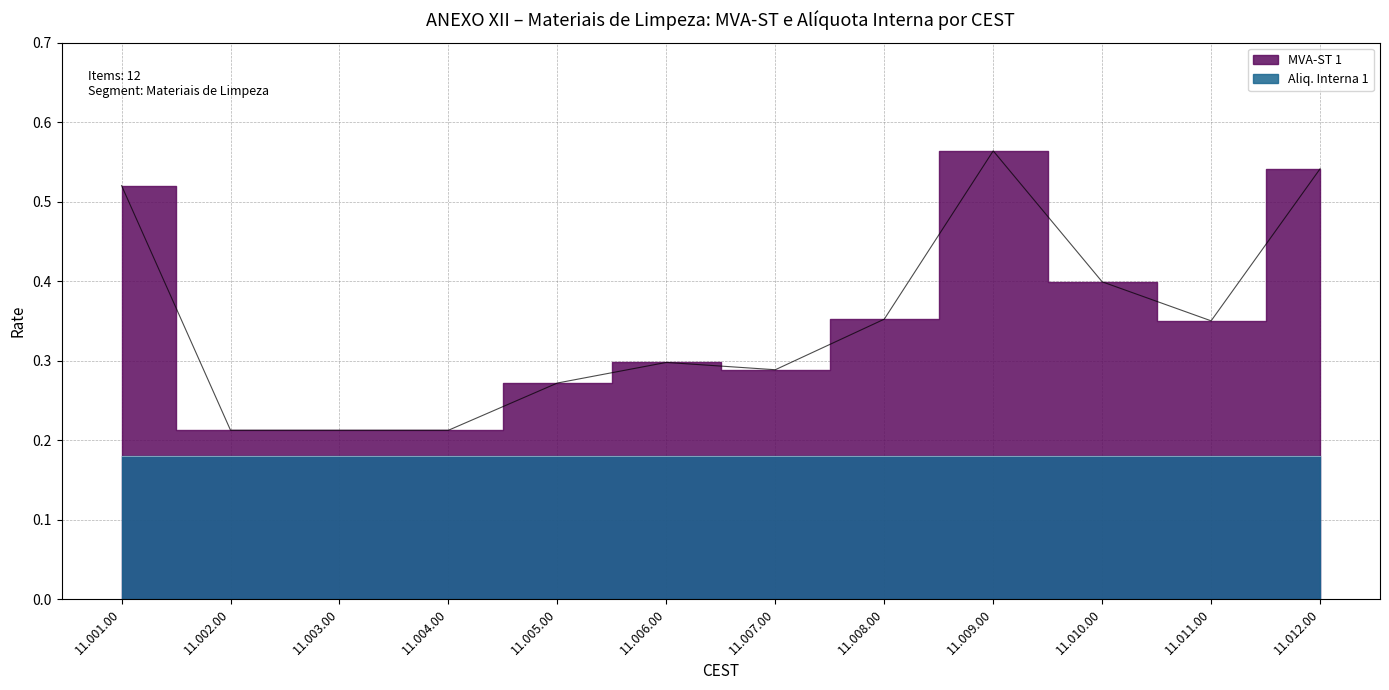

Does the chart have visible grid lines?

Yes